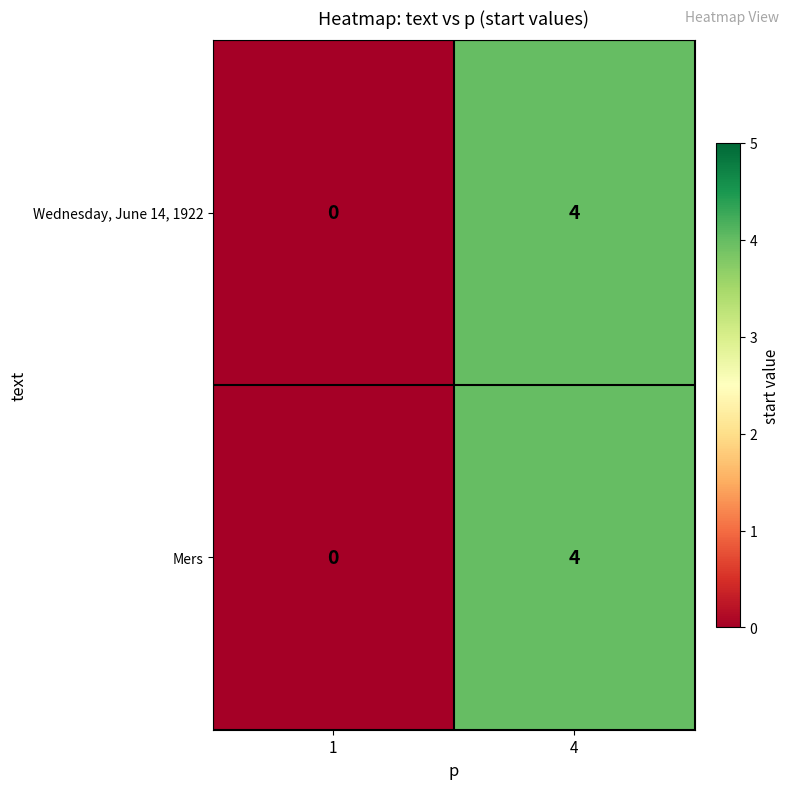

At which category is the sum across all series the highest?

4